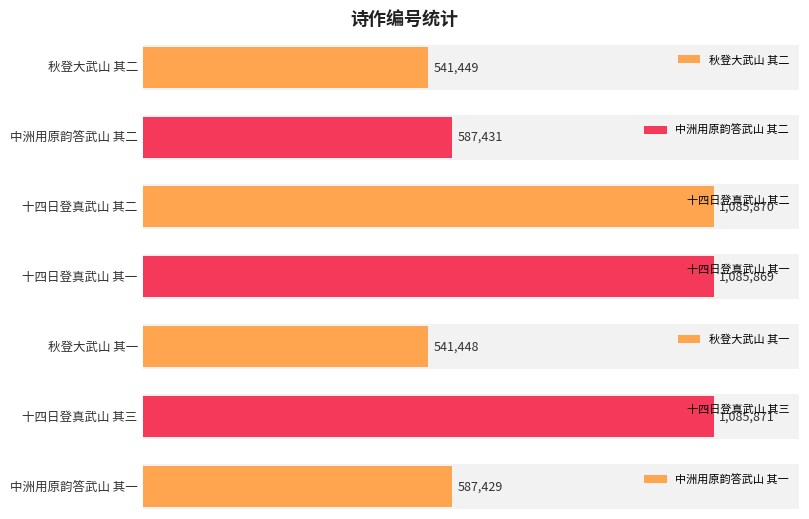

List the labels in order of value, smallest first.

秋登大武山 其一, 秋登大武山 其二, 中洲用原韵答武山 其一, 中洲用原韵答武山 其二, 十四日登真武山 其一, 十四日登真武山 其二, 十四日登真武山 其三